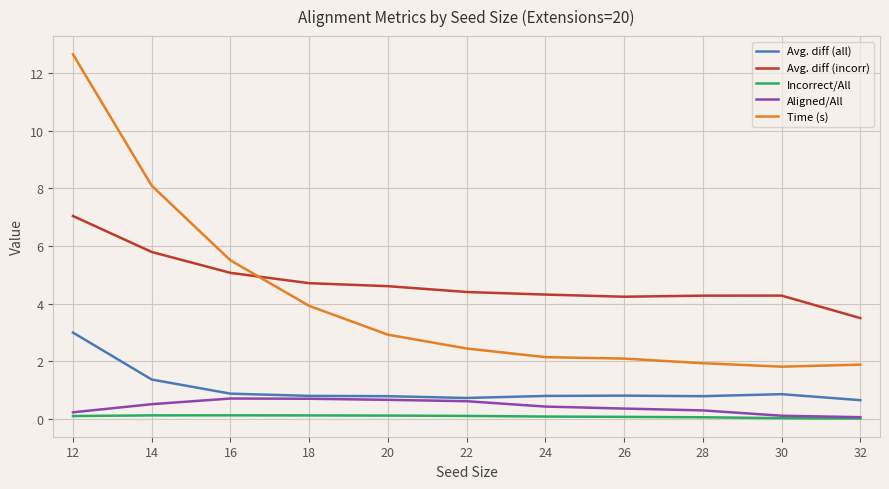

What is the lowest value of the Time (s) series?

1.8